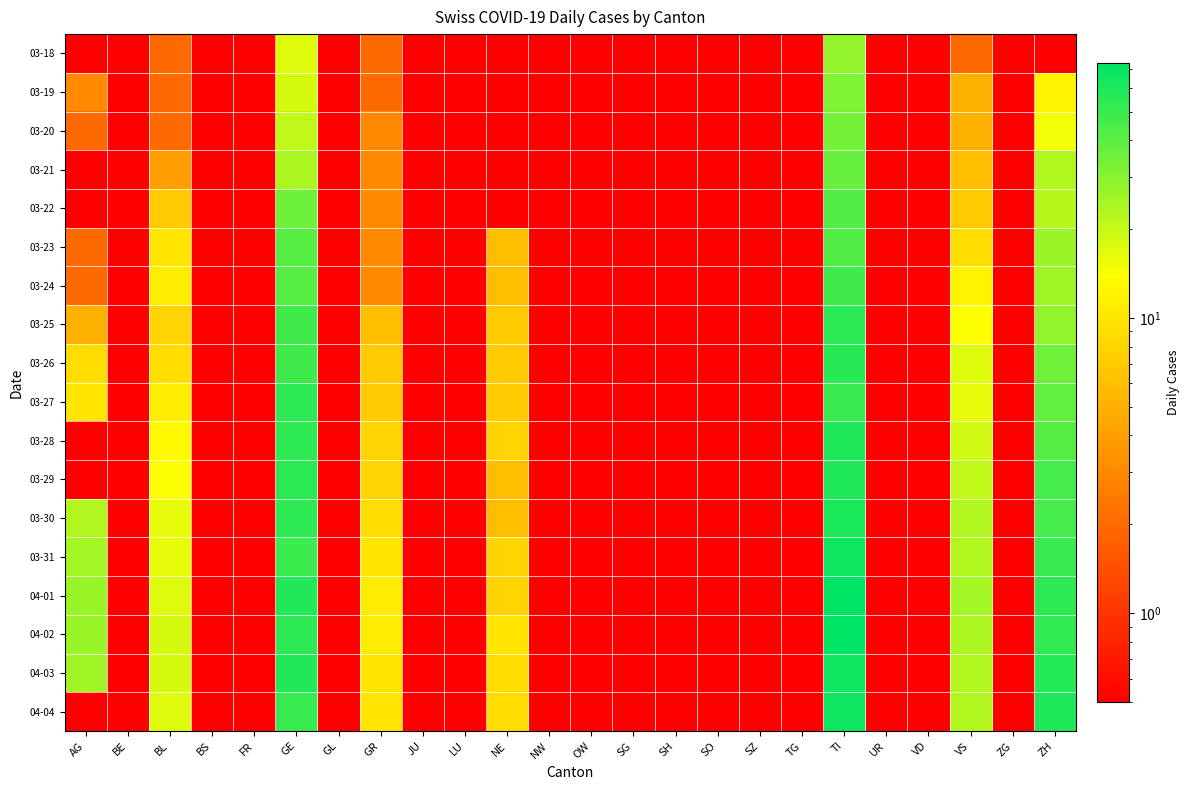

What is the difference between the highest and lowest values at TI?

45.0